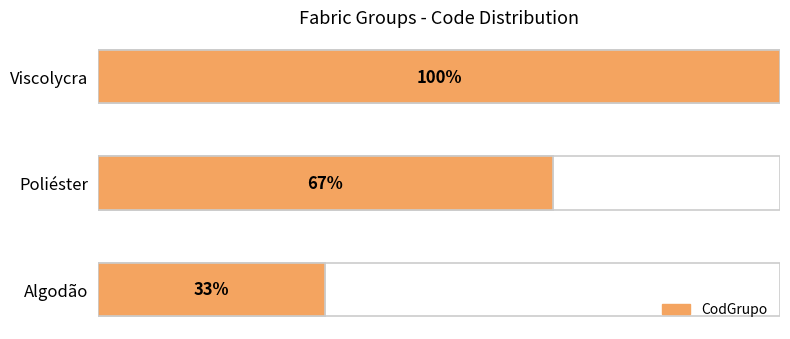

How many data points are above 2?

1